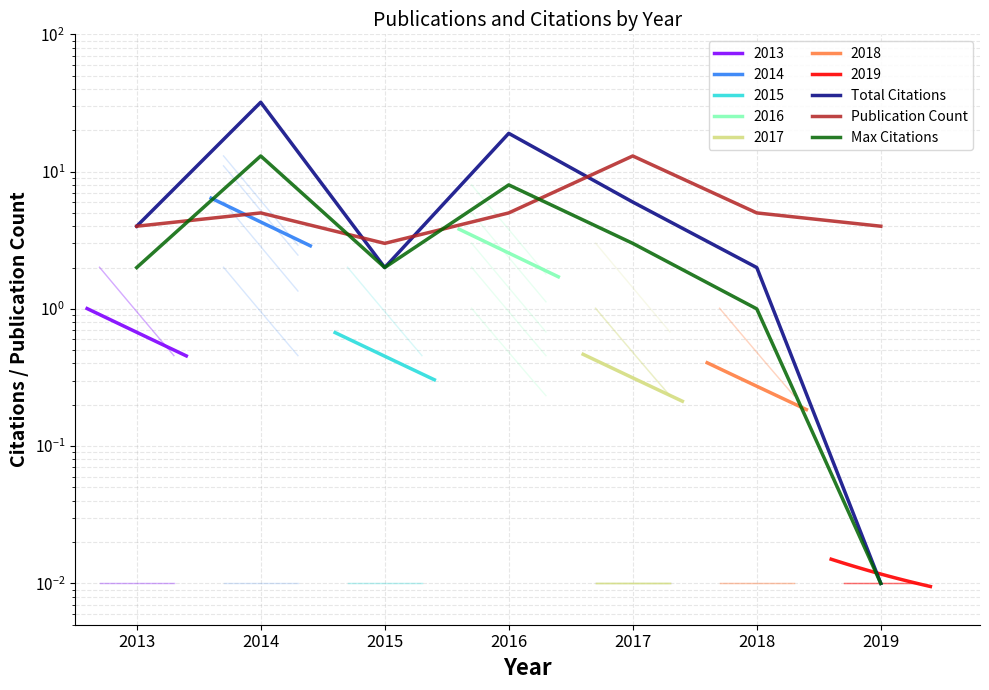

Where is Max Citations nearest to the value 6?

2016